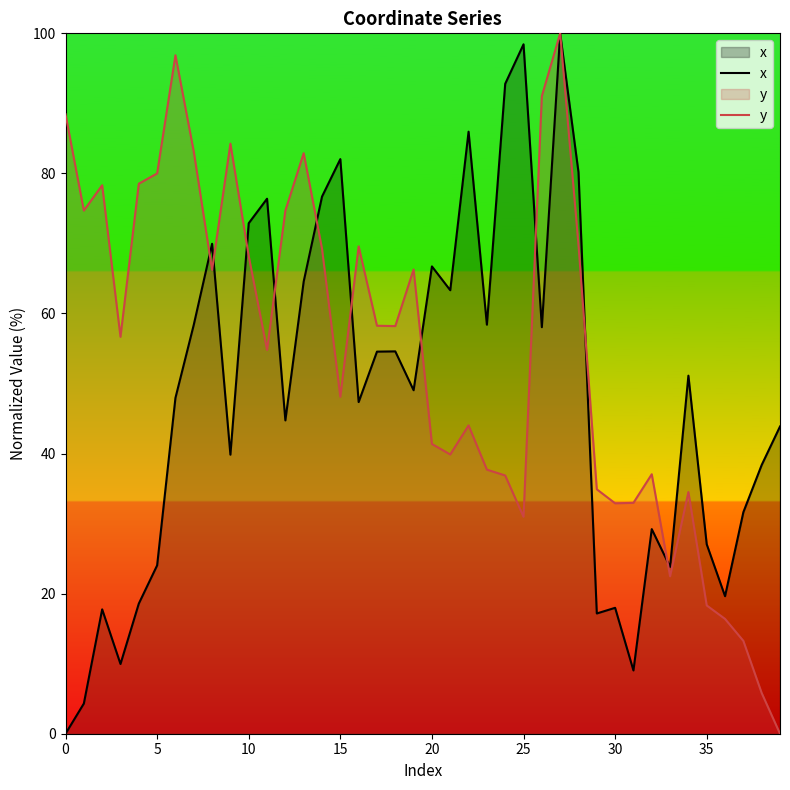

What is the highest value of the y series?

100.0